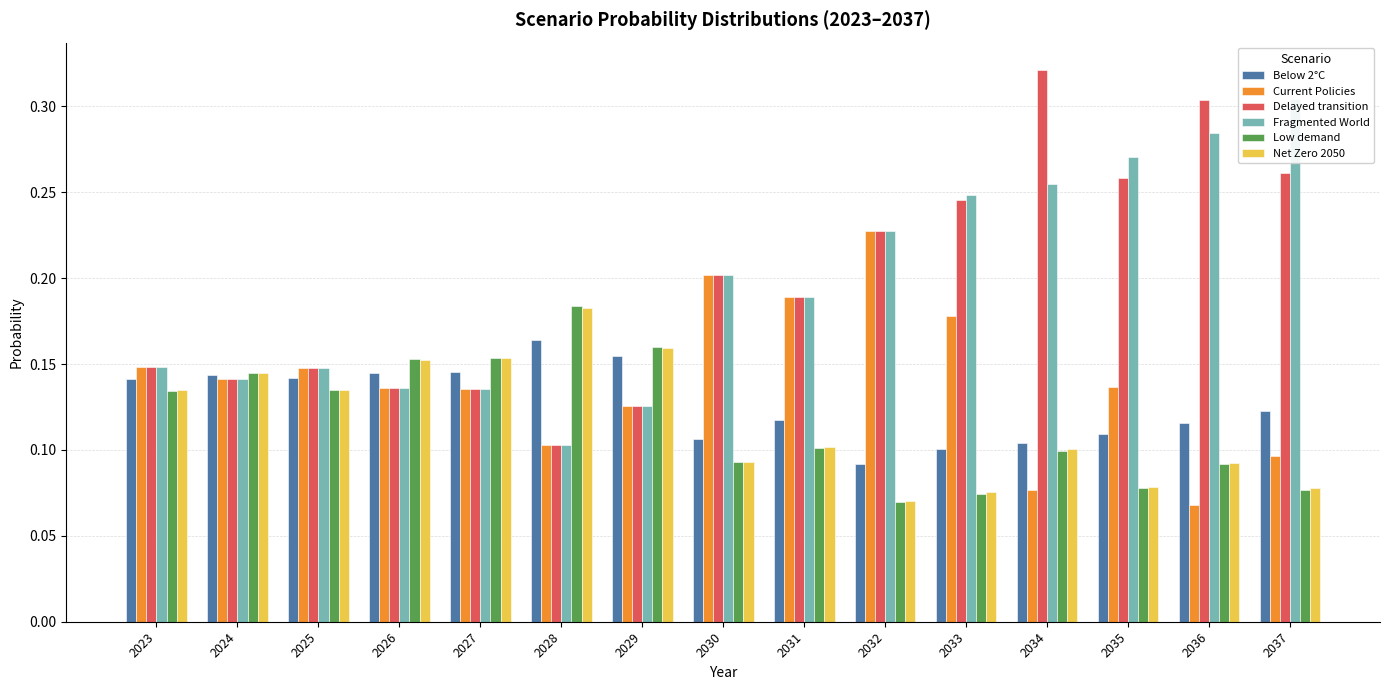

What is the difference between the second highest and minimum values in the Low demand series?

0.1